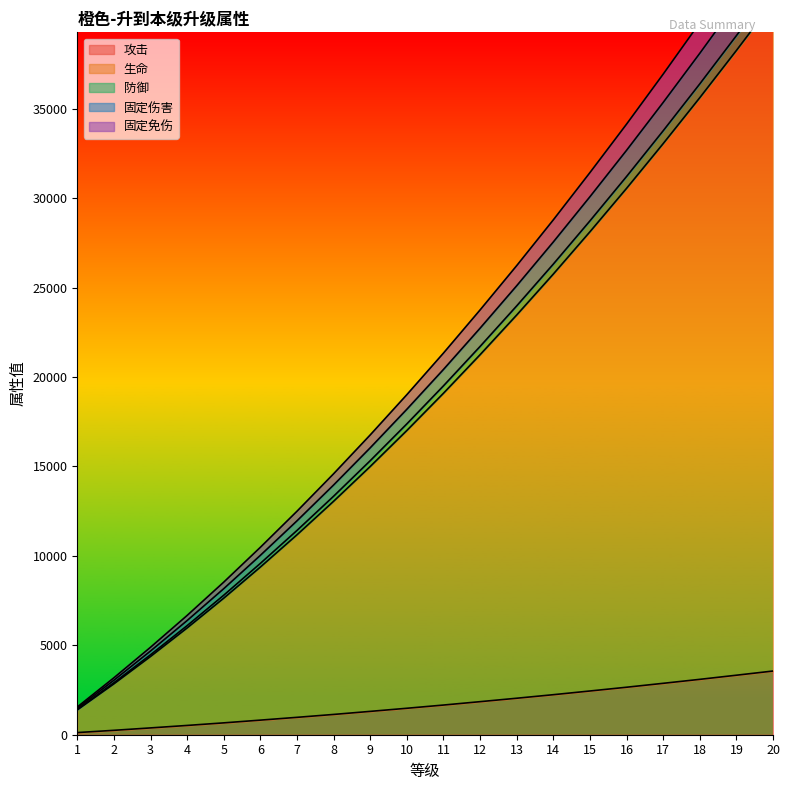

True or false: 生命 and 防御 cross at least once.

False